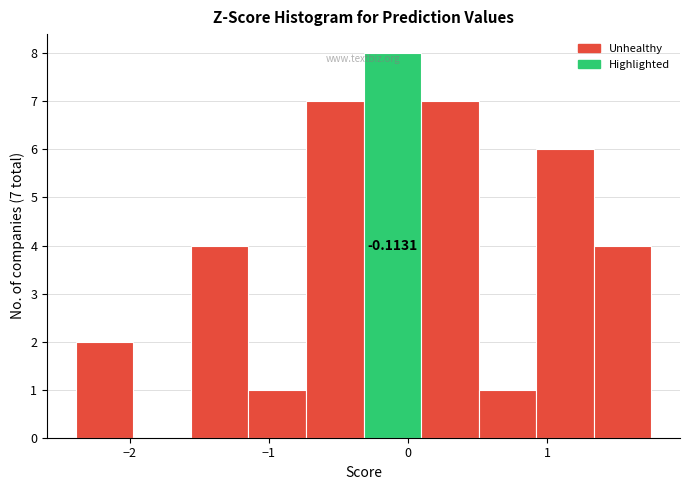

Which range on the x-axis has the tallest bar?

-0.3 to 0.1